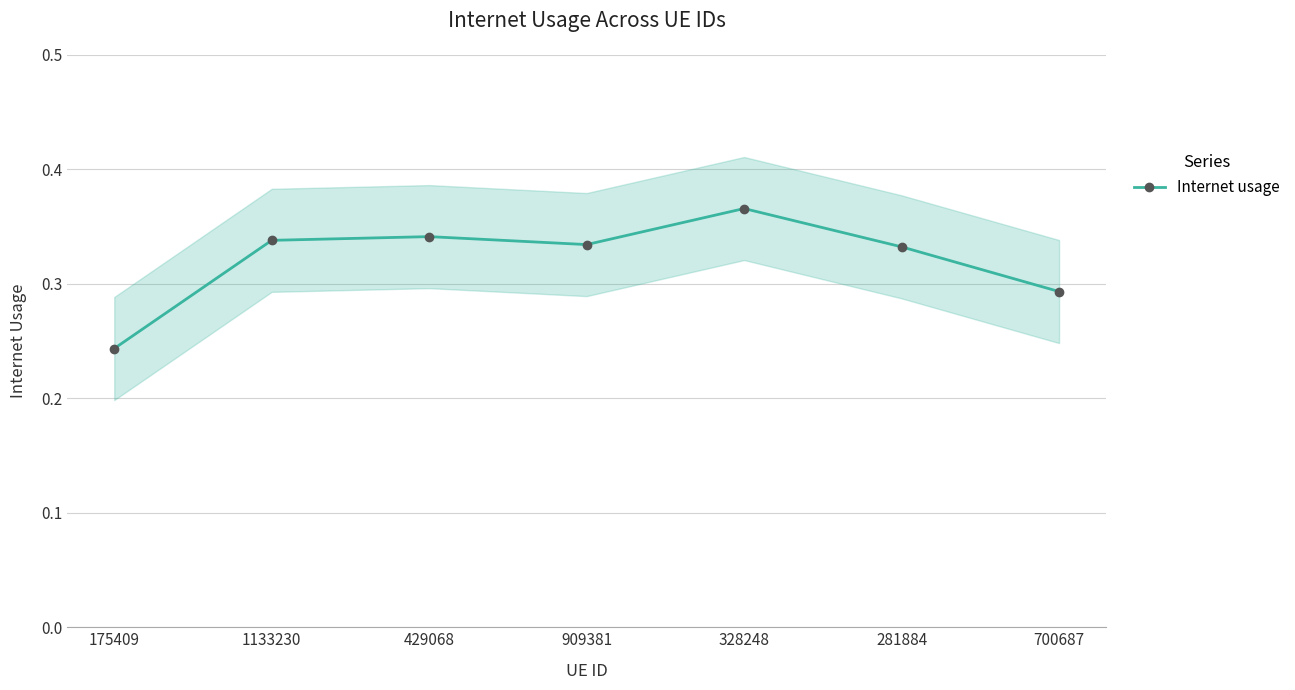

What value does the data have at 328248?

0.4